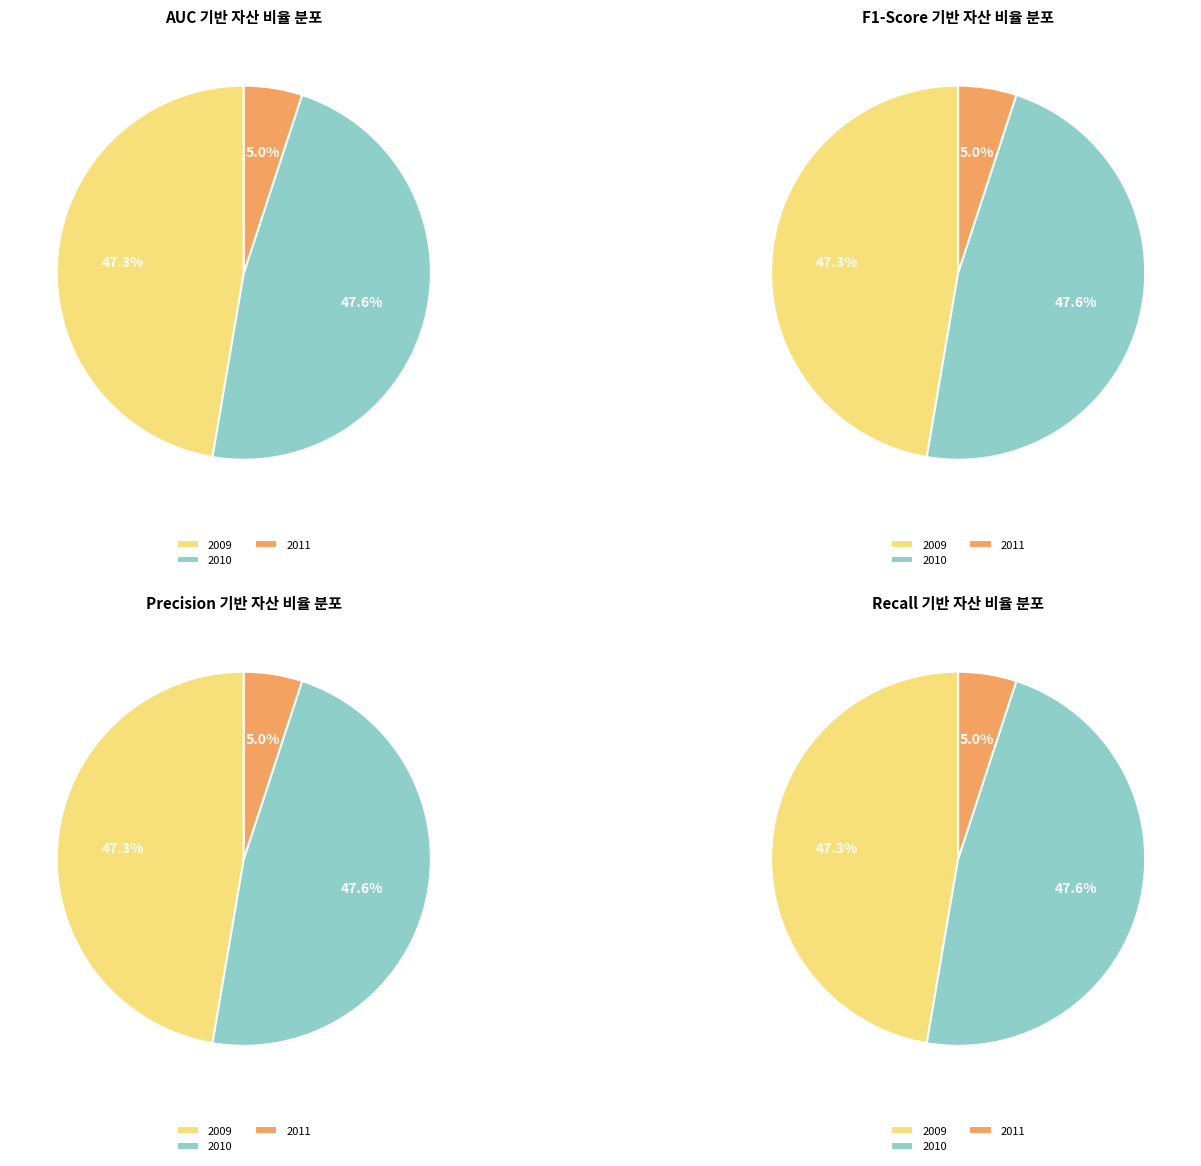

Do 2011 and 2010 together represent more than half of the pie?

Yes